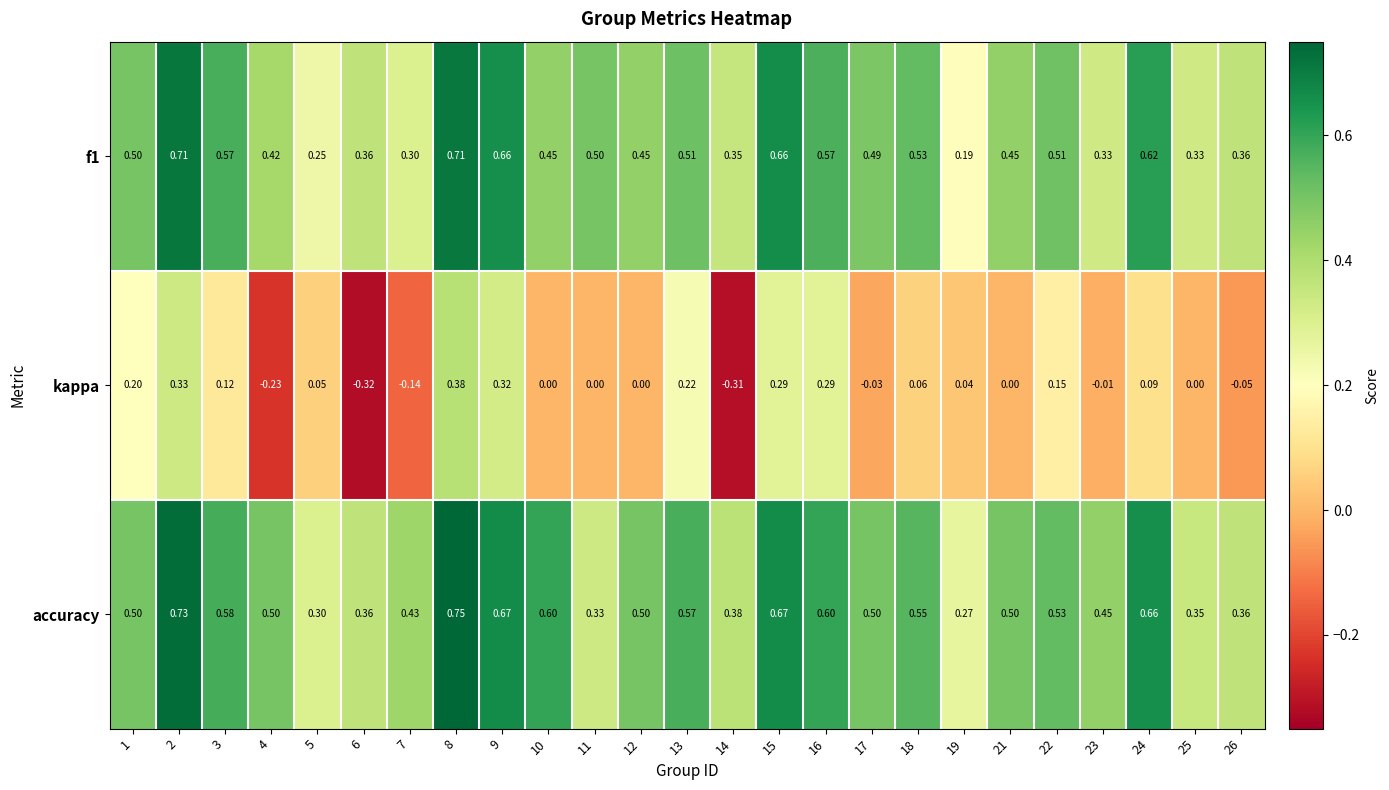

Which series has the largest range (max minus min)?

kappa